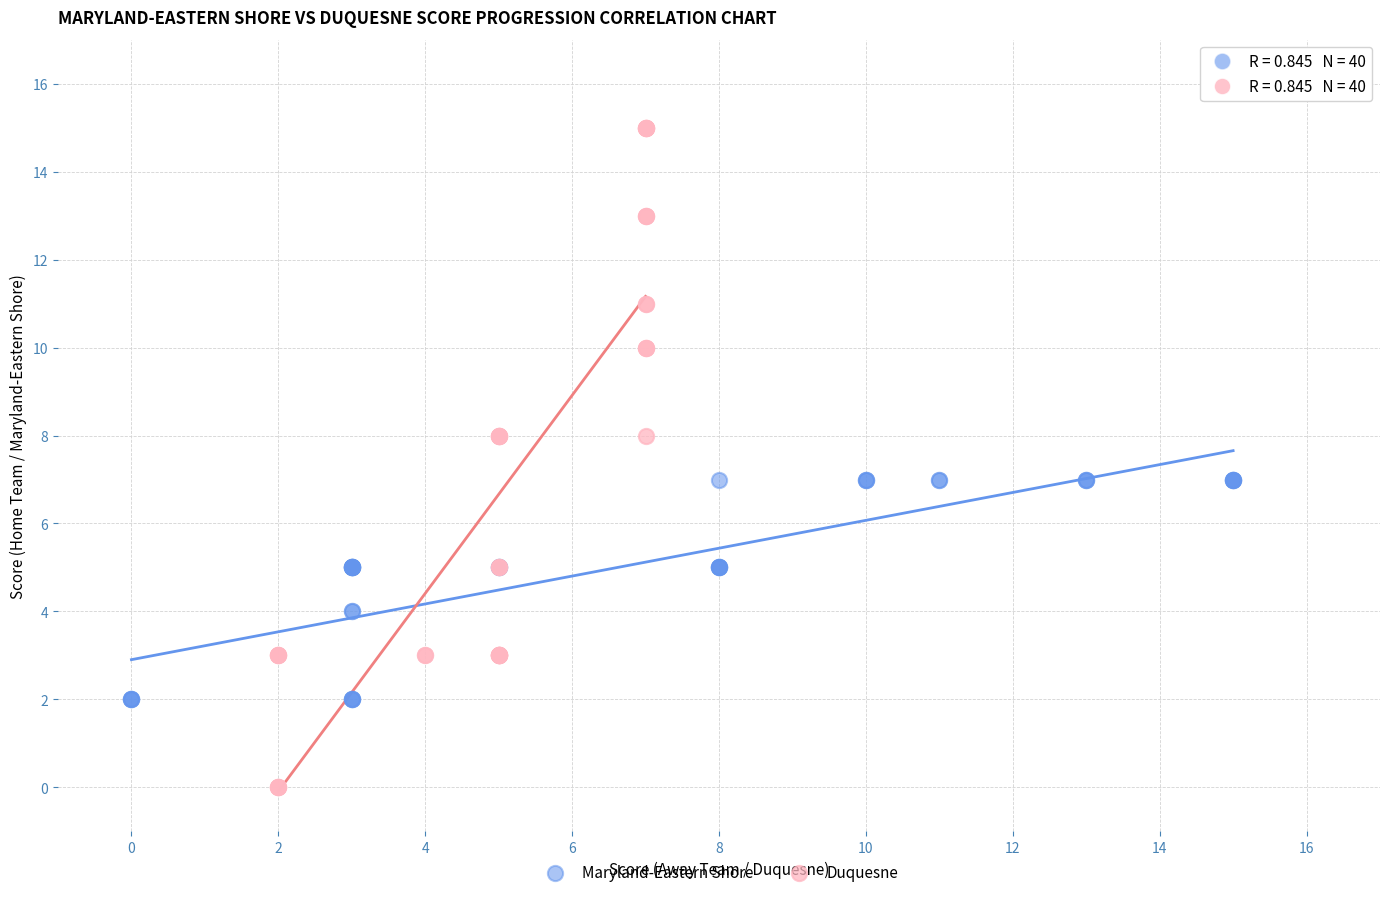

Which series contains the highest Y value?

Duquesne